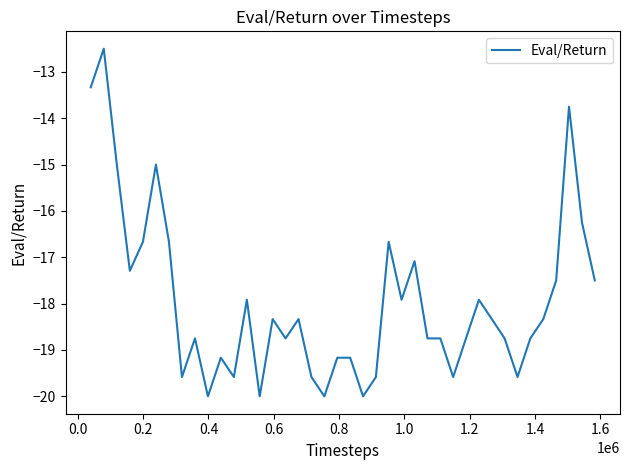

What is the minimum value shown in the chart?

-20.0